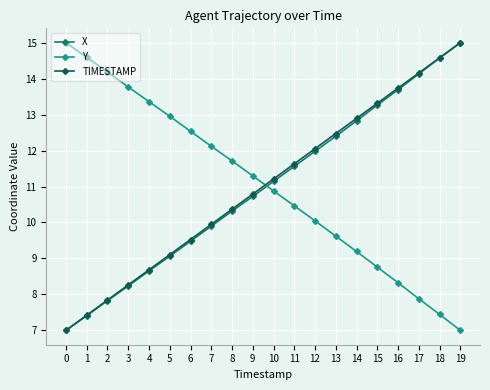

What is the greatest value displayed?

15.0